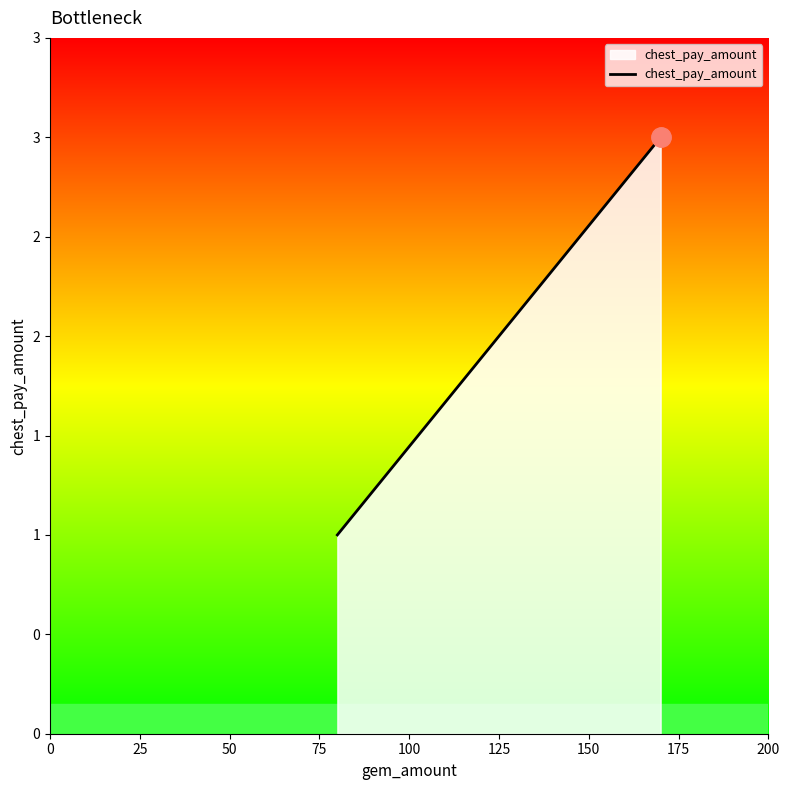

What is the smallest value displayed?

1